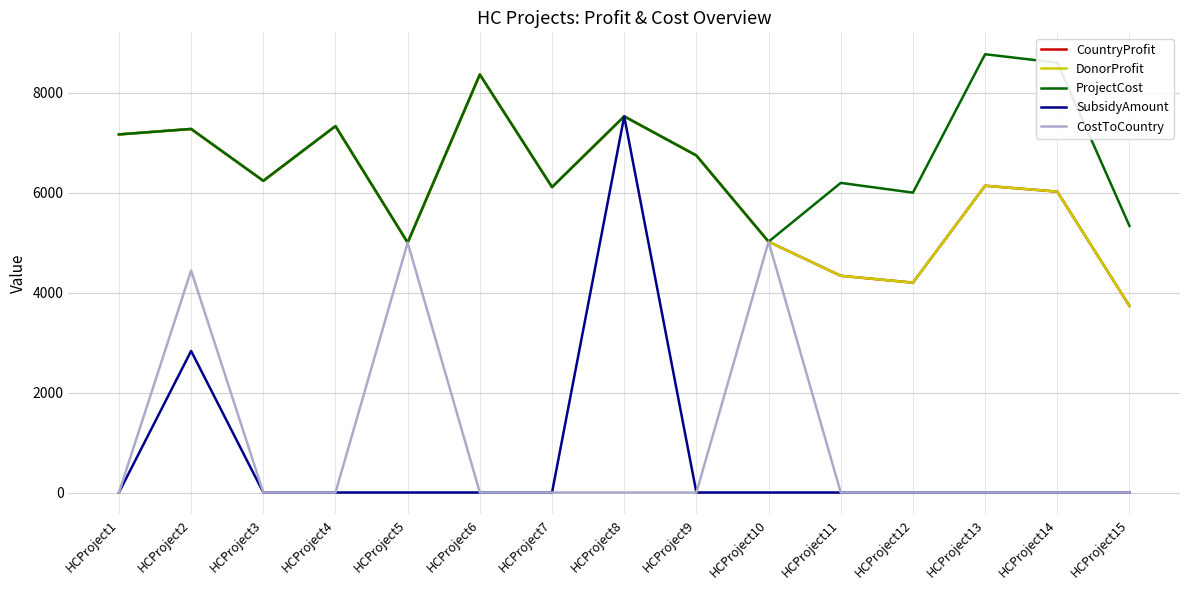

At which category does ProjectCost reach its first local valley?

HCProject3